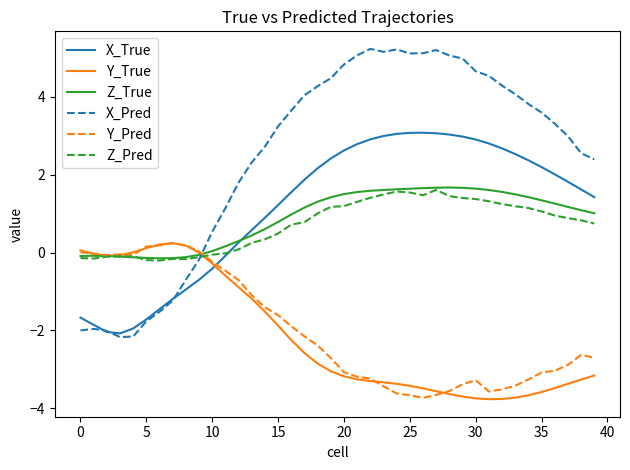

Which series has the widest spread of values?

X_Pred